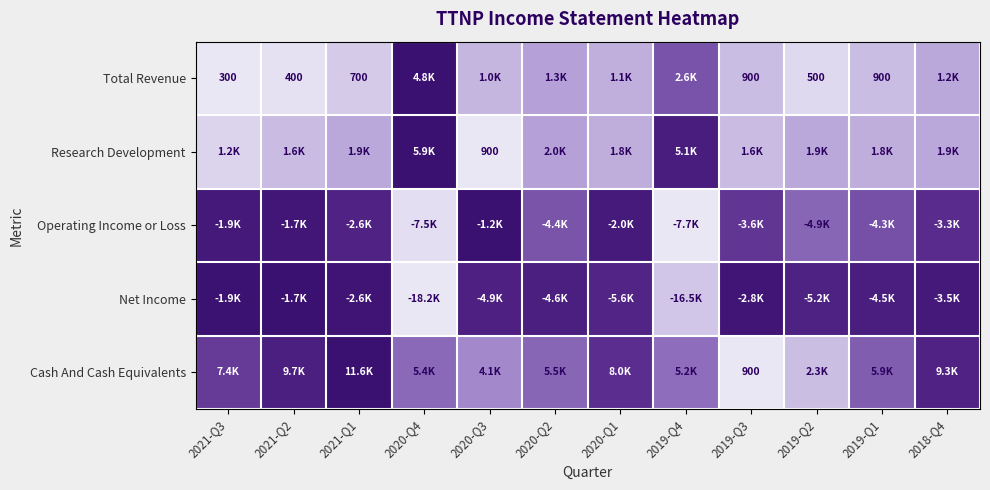

Which category has the lowest value in the Operating Income or Loss series?

2019-Q4